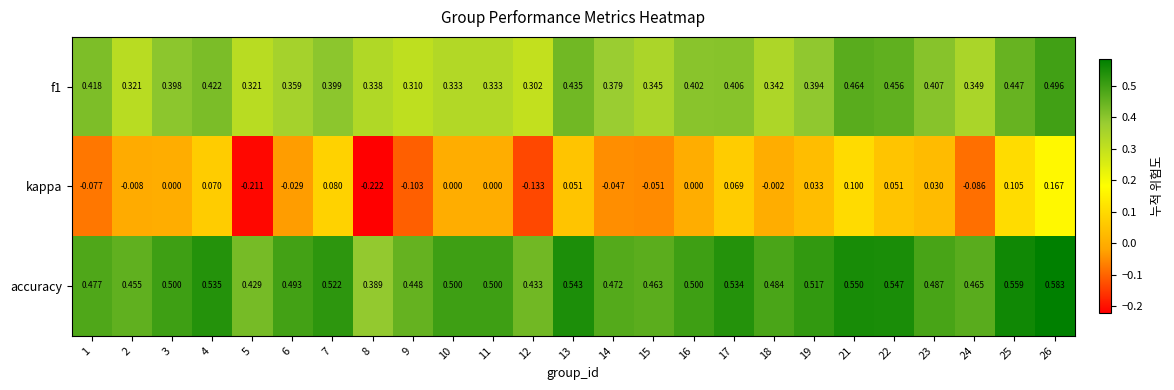

Is the value of f1 at 23 greater than the value of accuracy at 4?

No